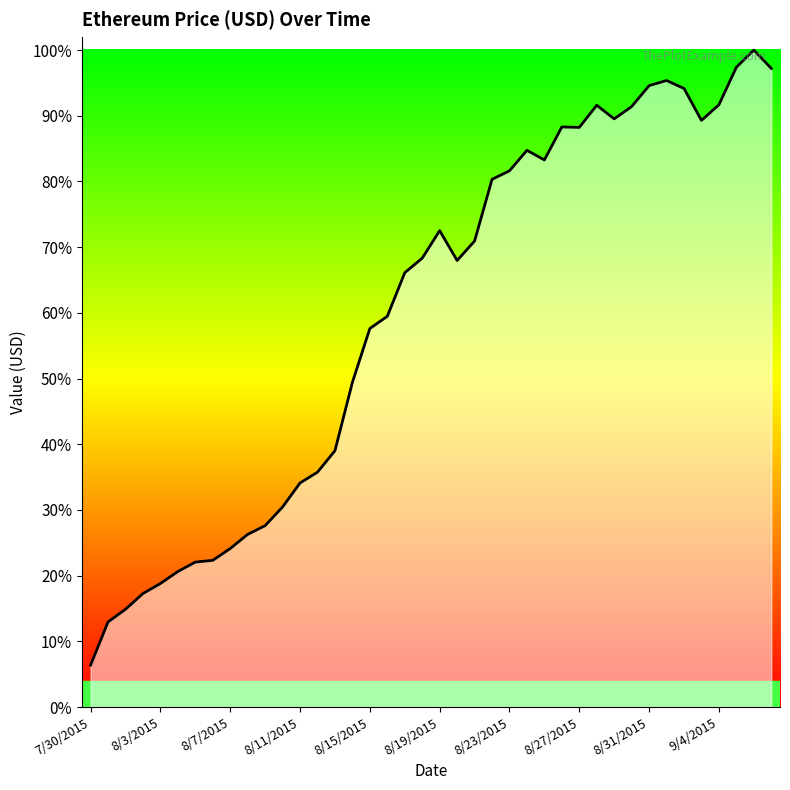

Is this an area chart (filled region under the line)?

Yes